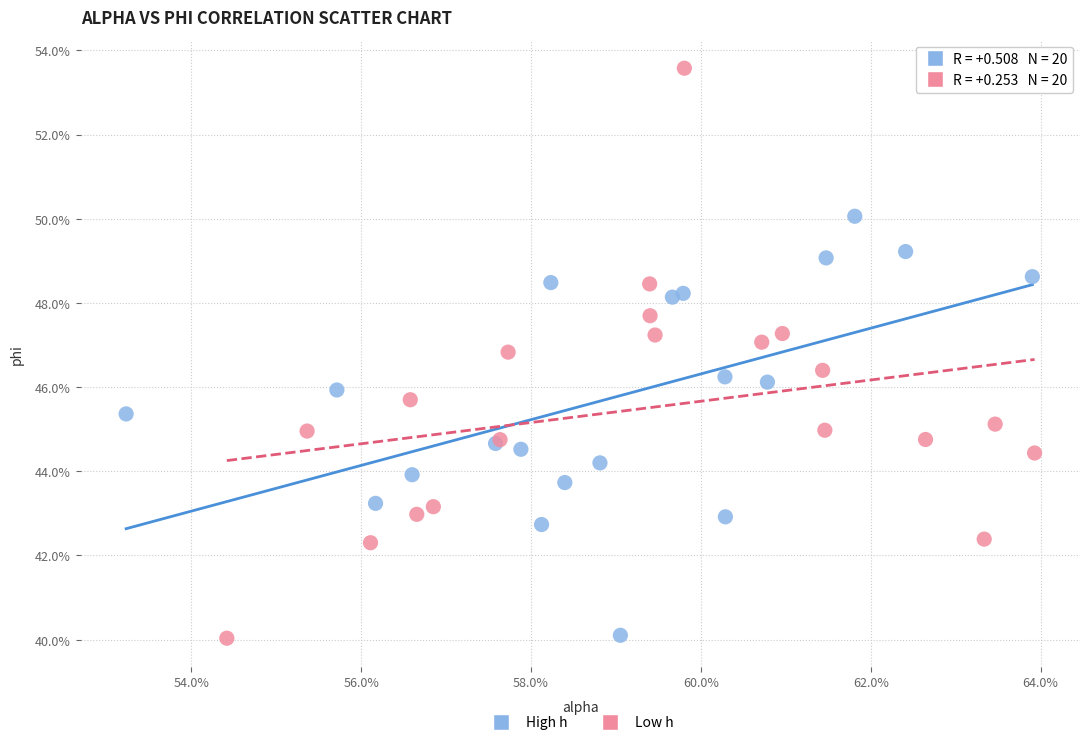

Which series contains the highest Y value?

Low h